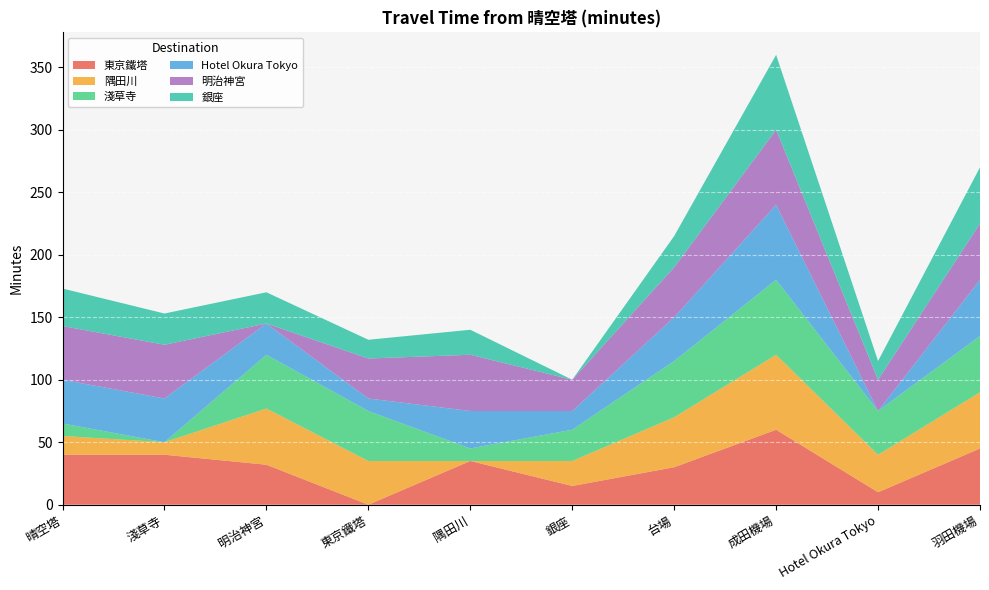

Reading left to right, list all the values displayed in this chart.

東京鐵塔: 40	40	32	0	35	15	30	60	10	45
隅田川: 15	10	45	35	0	20	40	60	30	45
淺草寺: 10	0	43	40	10	25	45	60	35	45
Hotel Okura Tokyo: 35	35	25	10	30	15	35	60	0	45
明治神宮: 43	43	0	32	45	25	40	60	25	45
銀座: 30	25	25	15	20	0	25	60	15	45